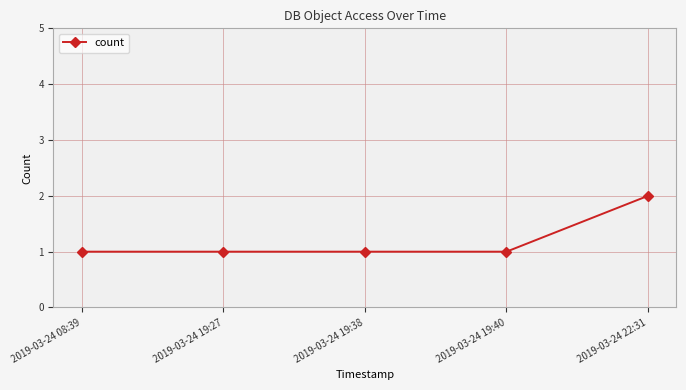

What is the difference between the values at 2019-03-24 08:39 and 2019-03-24 22:31?

1